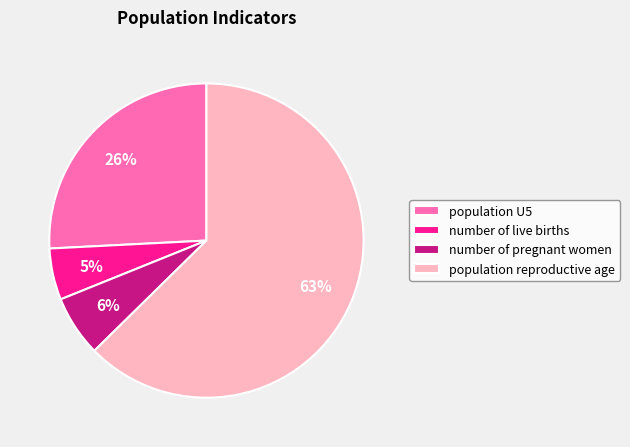

To the nearest percent, what is the average slice percentage?

25%